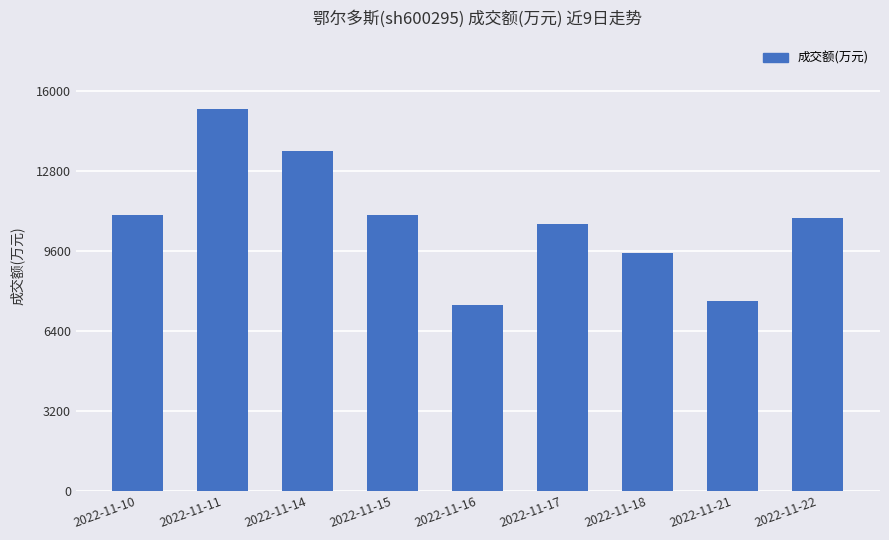

What is the value of the 3rd bar from the left?

13592